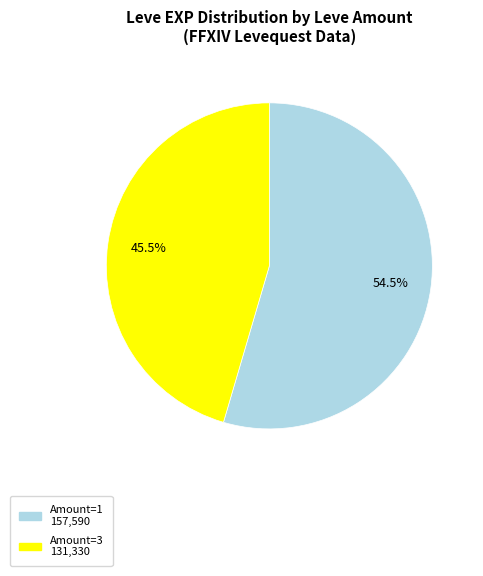

How many slices are in this pie chart?

2